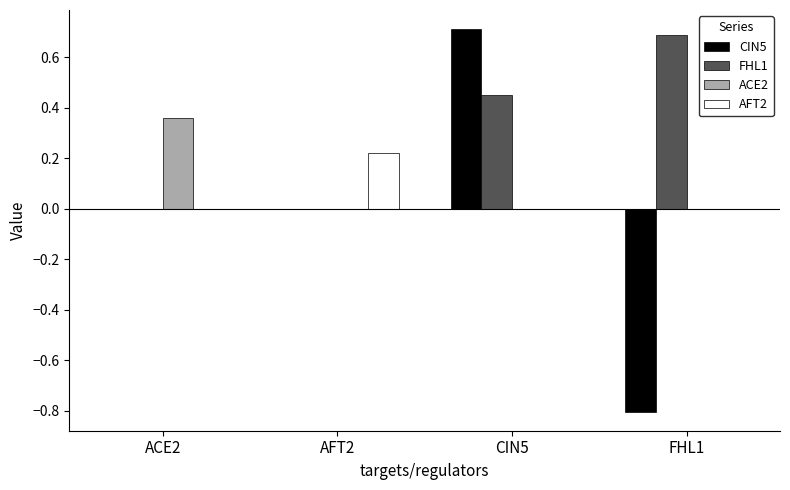

What is the sum of the CIN5 values at FHL1 and AFT2?

-0.8